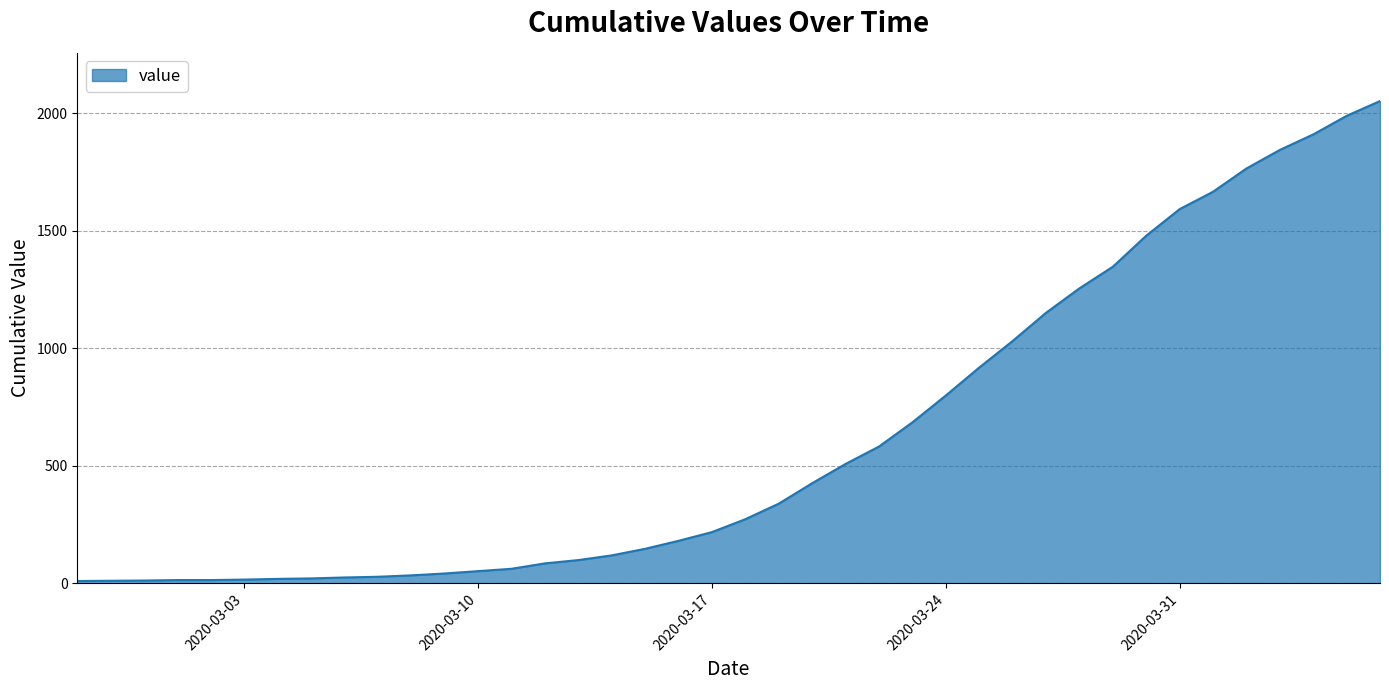

What is the difference between the second highest and minimum values?

1979